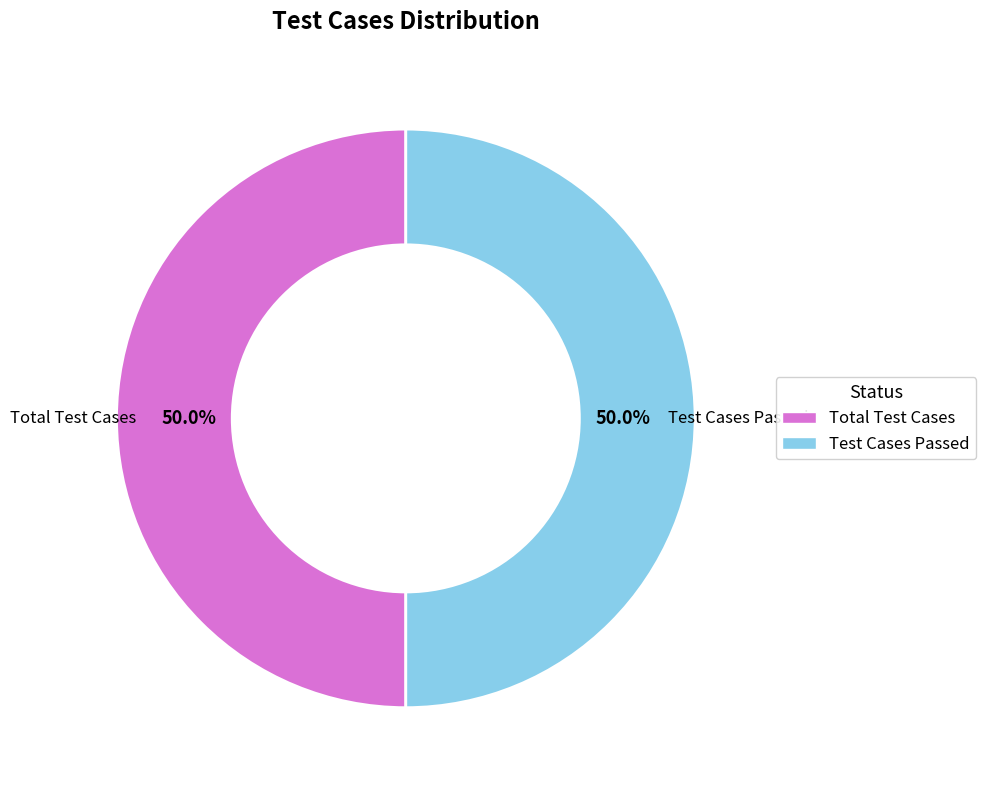

To the nearest percent, what is the difference between the largest and smallest slice percentages?

0%